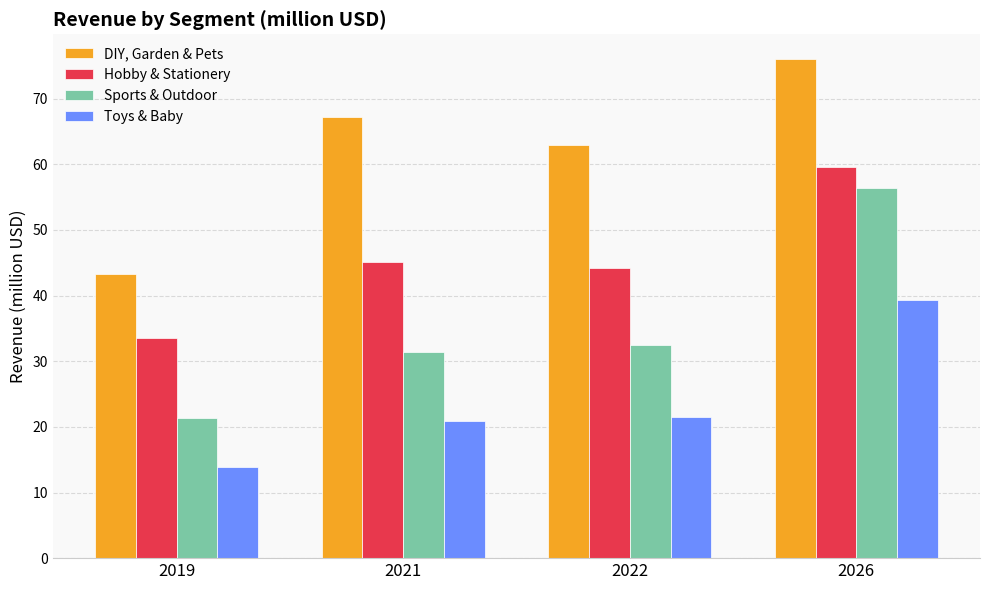

How many data points in DIY, Garden & Pets are above 67?

2